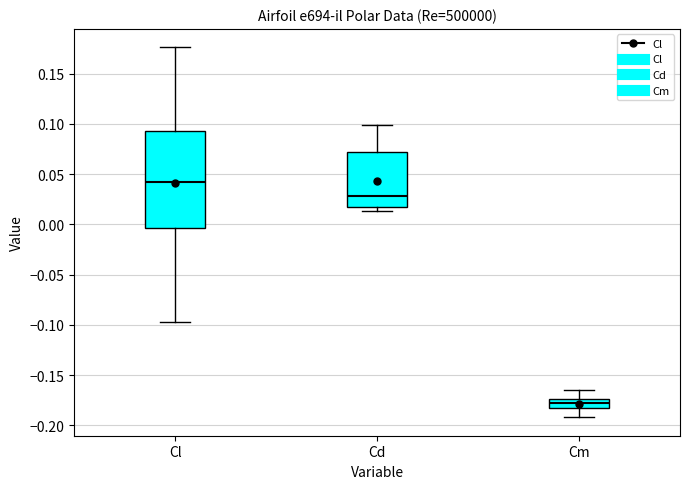

Where is the upper edge of the box for Cd on the y-axis? The values are not printed on the chart, so give them approximately, as read against the axis.

0.070